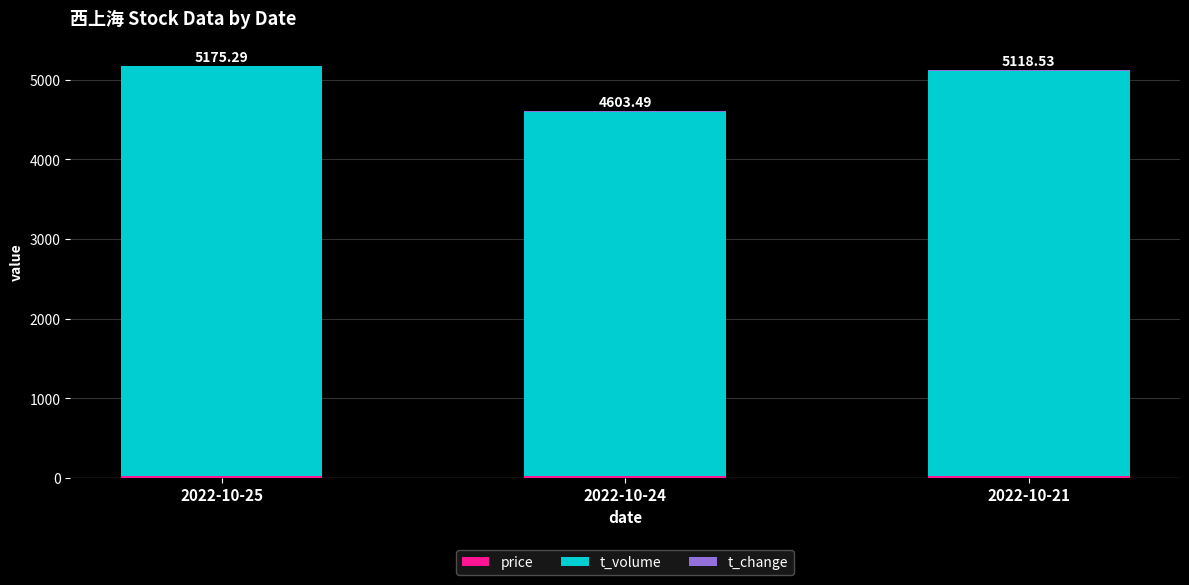

How many distinct data groups are displayed?

3